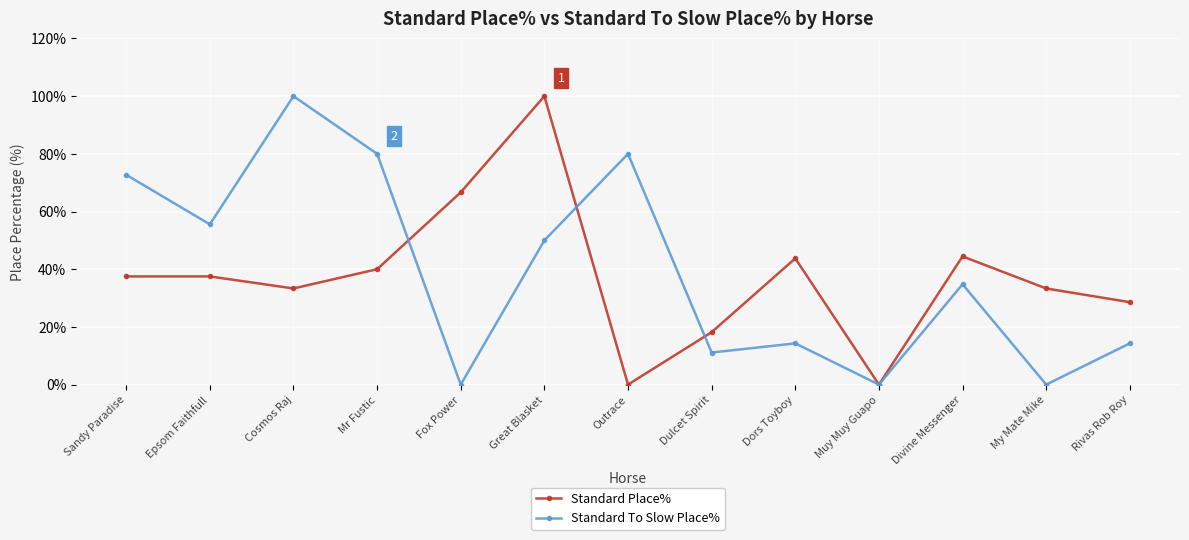

How many data points does each series have?

13